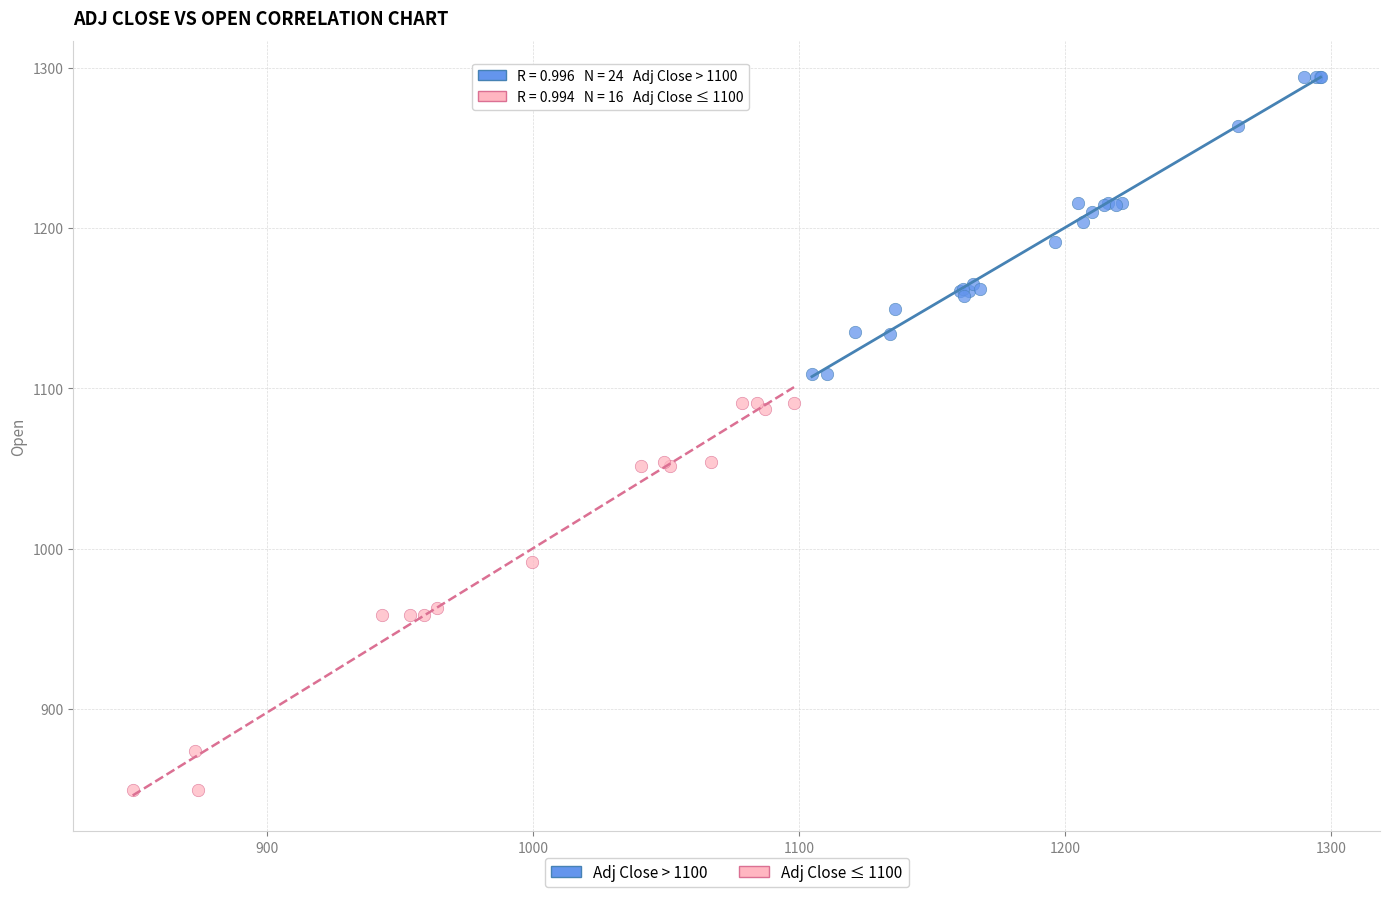

Which series has the widest spread of Y values?

Adj Close ≤ 1100